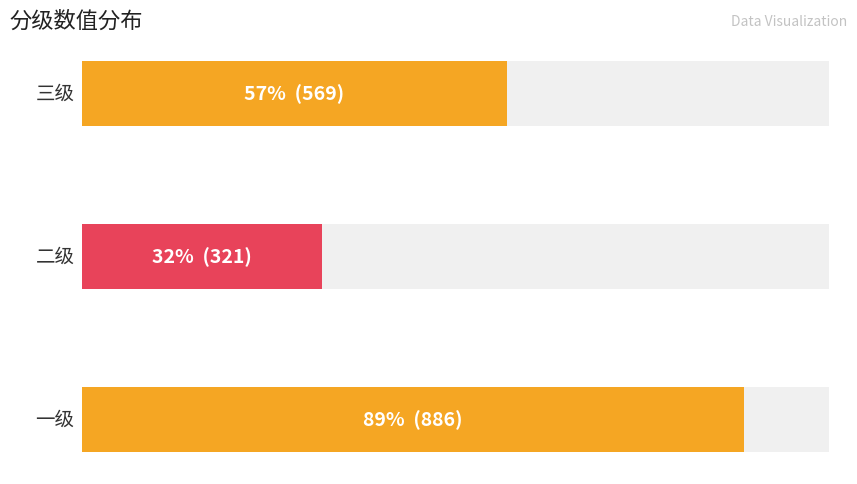

What is the change in value from 二级 to 一级?

+565